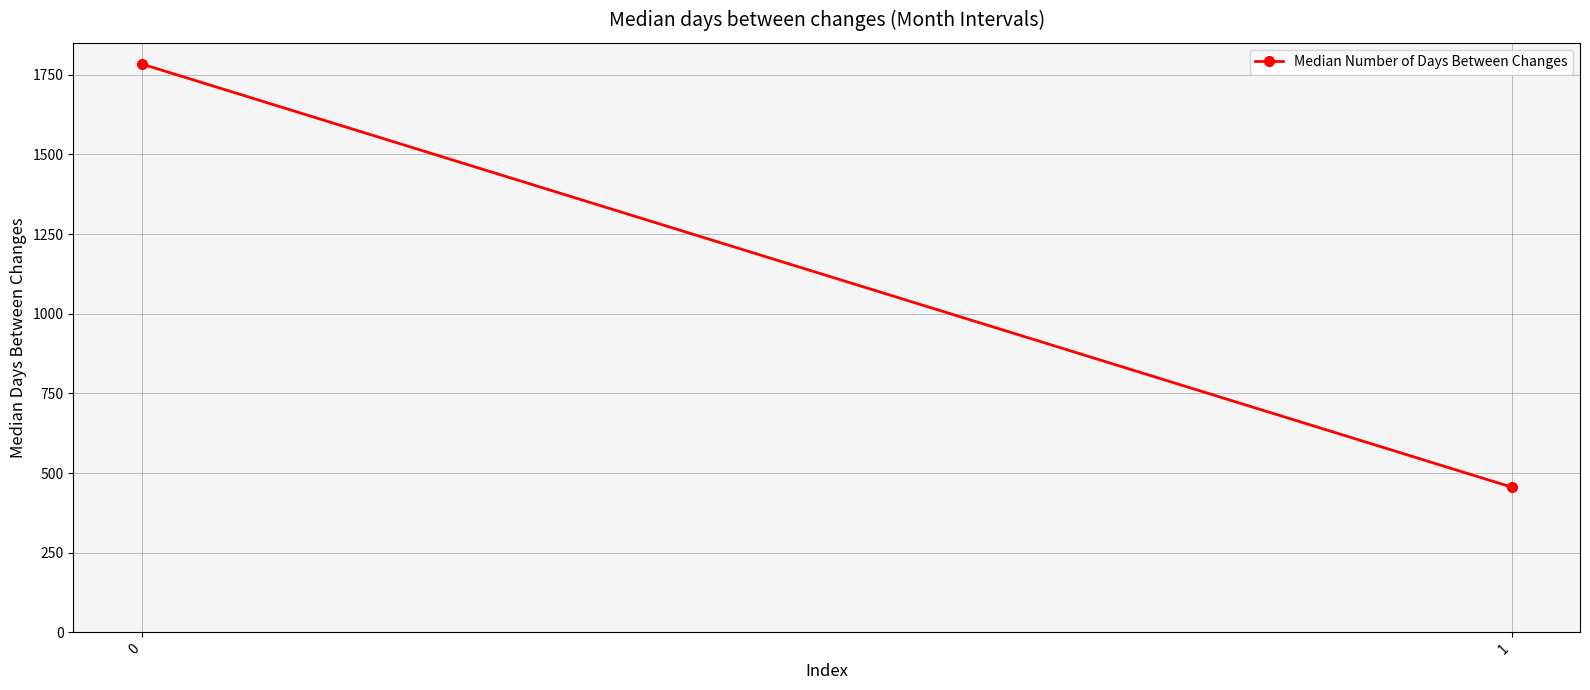

Reading left to right, what are all the values shown in this chart?

1783.7	455.9